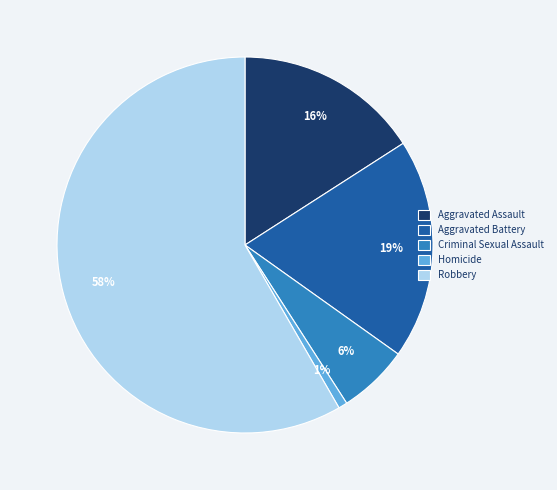

To the nearest percent, what is the combined percentage of Aggravated Assault and Homicide?

17%